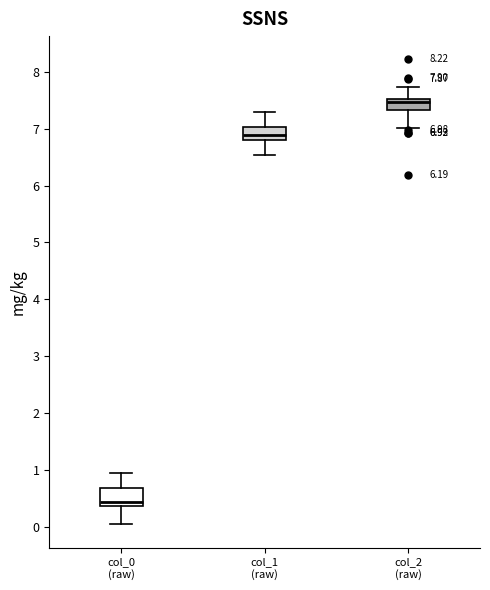

Which box has the lowest median line?

col_0 (raw)